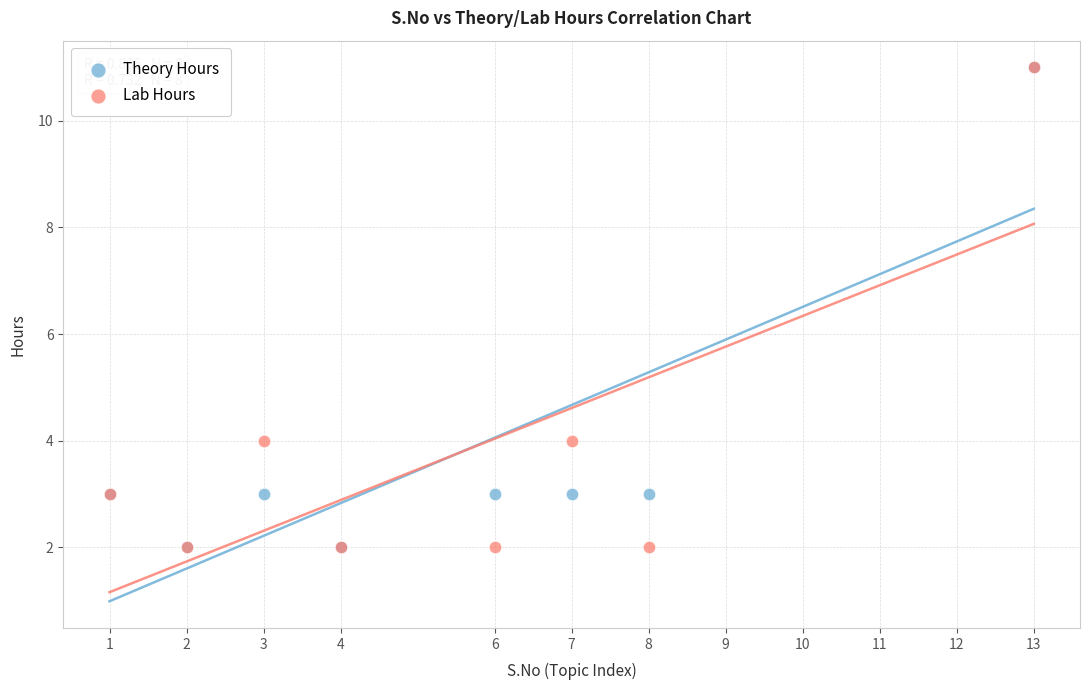

What are all the series names shown in the legend?

Theory Hours, Lab Hours